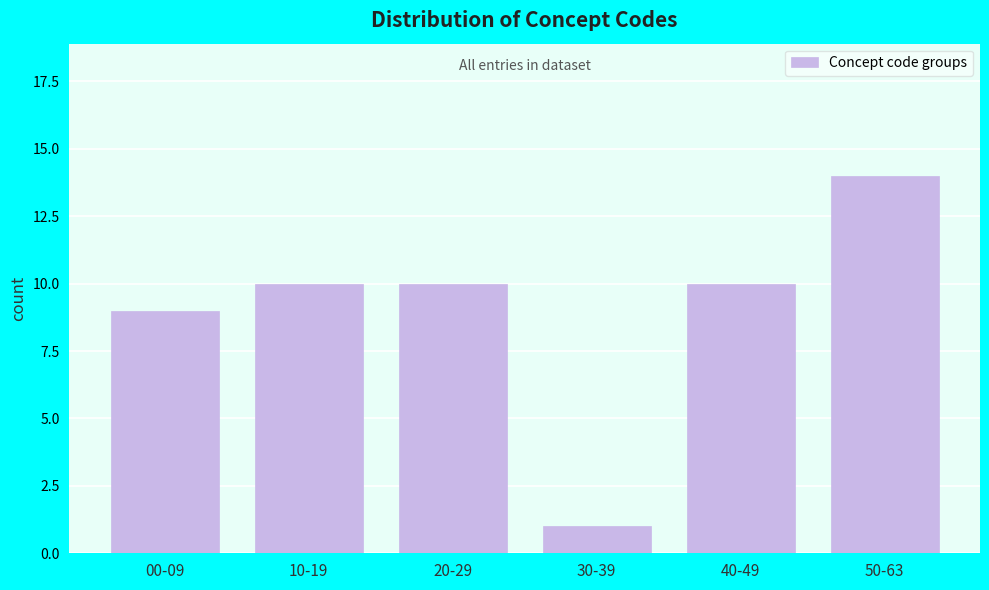

Reading left to right, extract all data points from this chart.

00-09=9	10-19=10	20-29=10	30-39=1	40-49=10	50-63=14